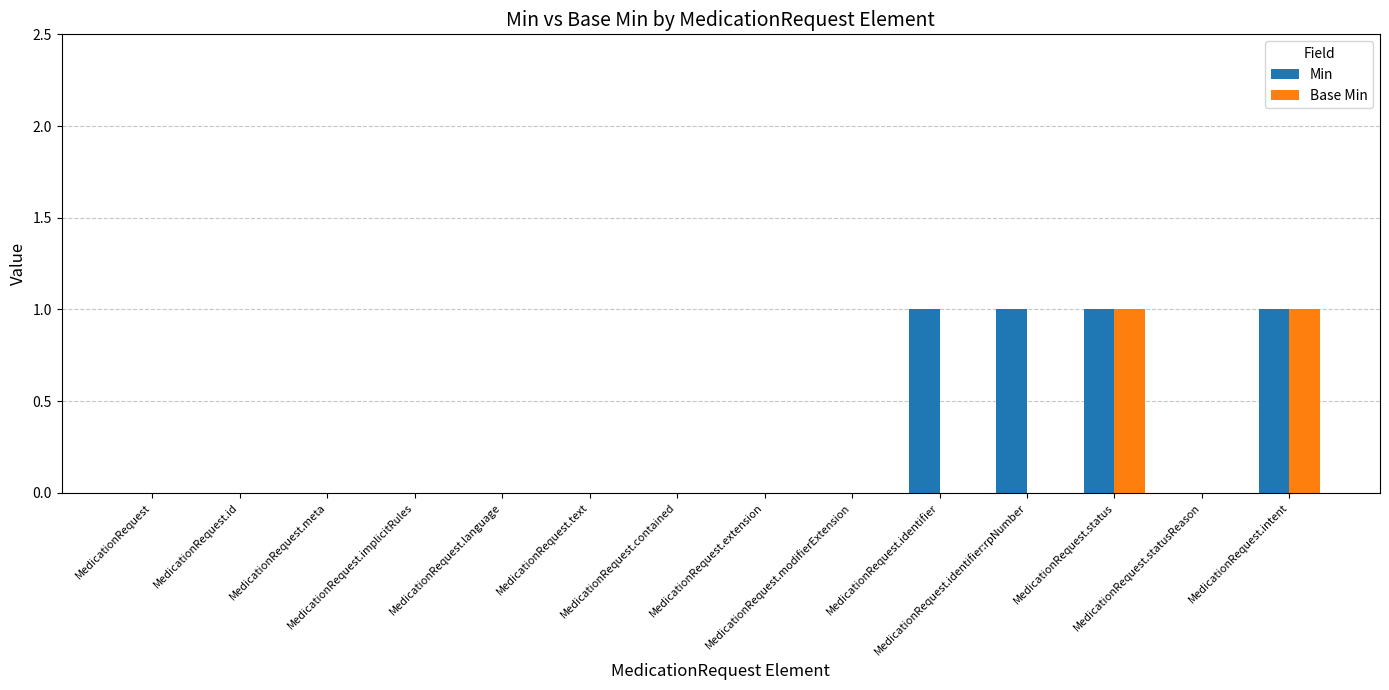

How many distinct data groups are displayed?

2